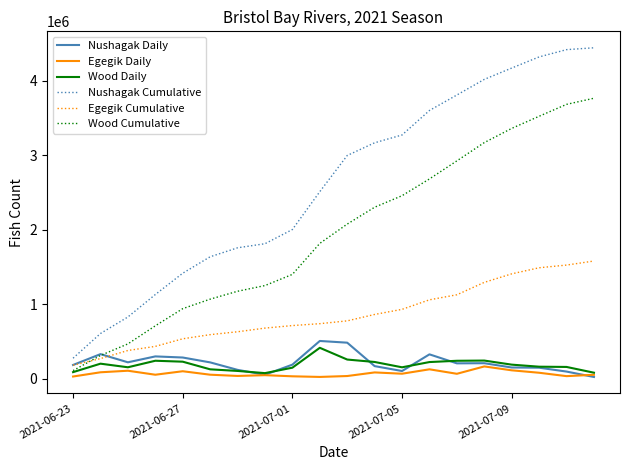

Which series has the largest range (max minus min)?

Nushagak Cumulative